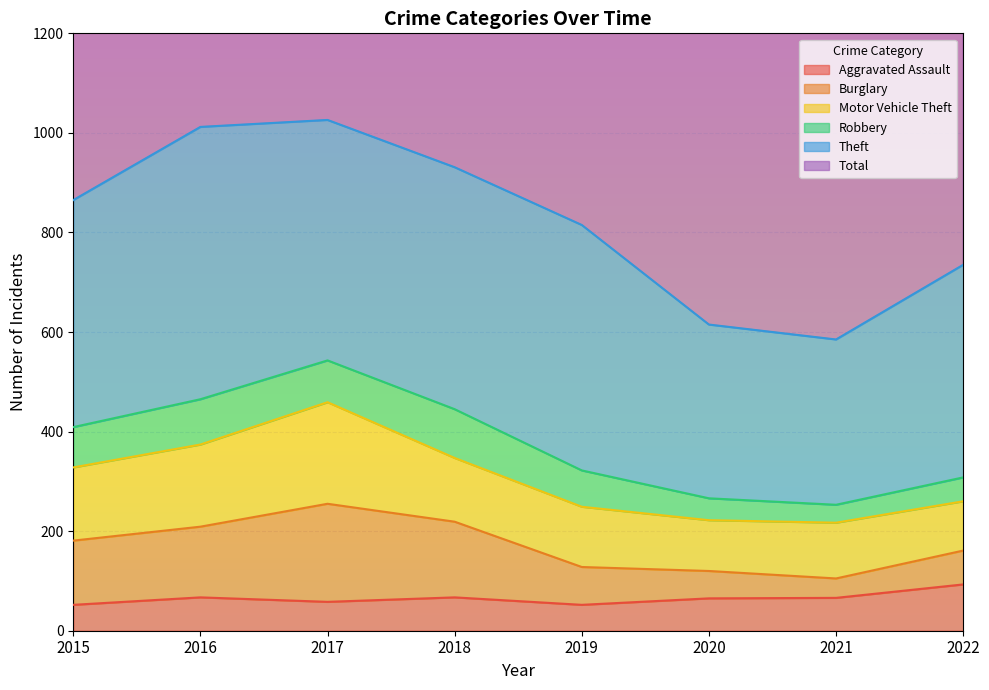

Where is Aggravated Assault nearest to the value 72?

2016